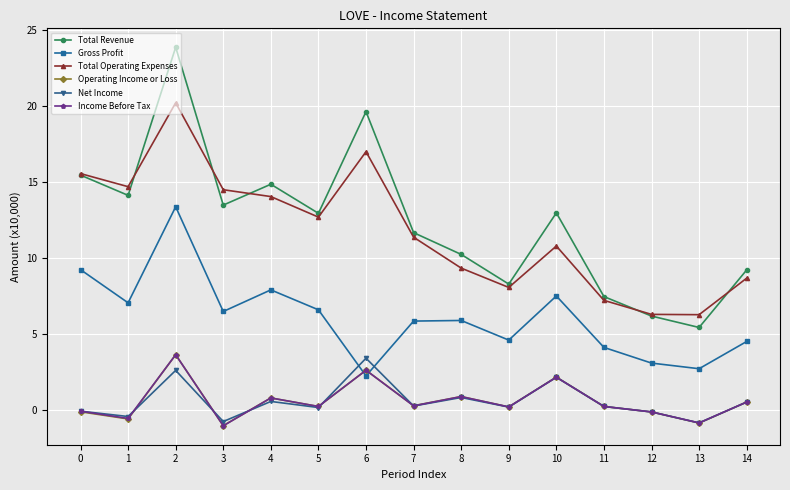

True or false: Total Operating Expenses and Gross Profit cross at least once.

False